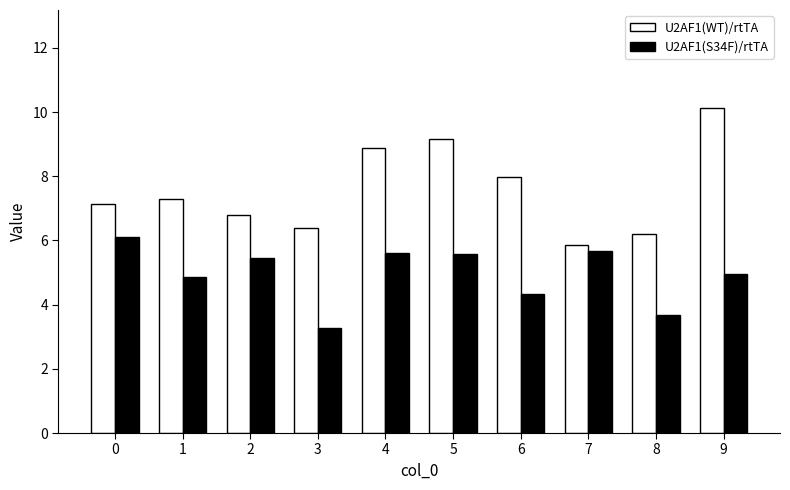

What is the greatest value displayed?

10.1